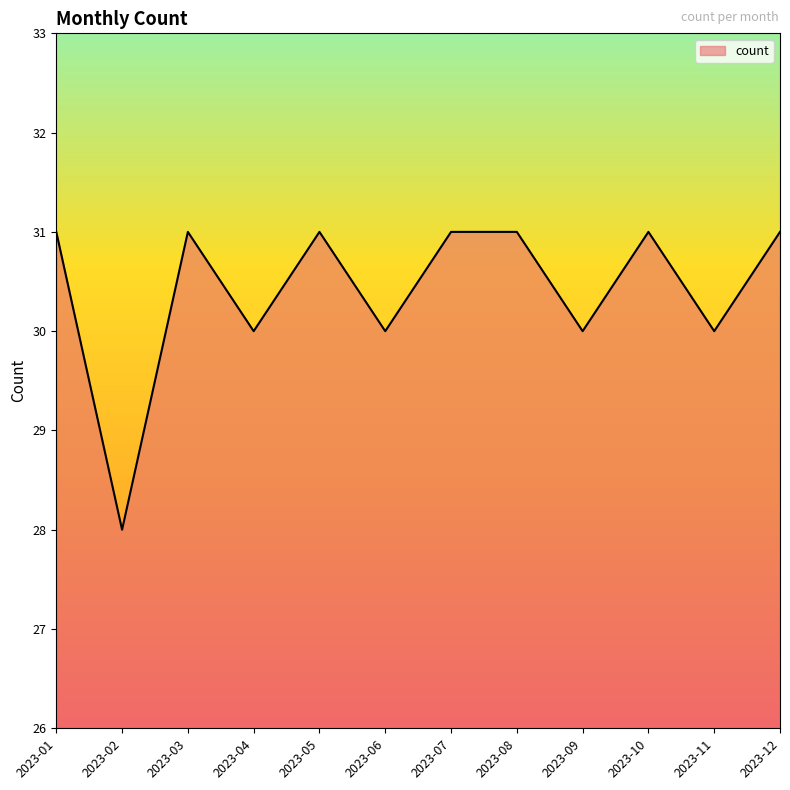

True or false: the data shows 9 at 2023-12.

False